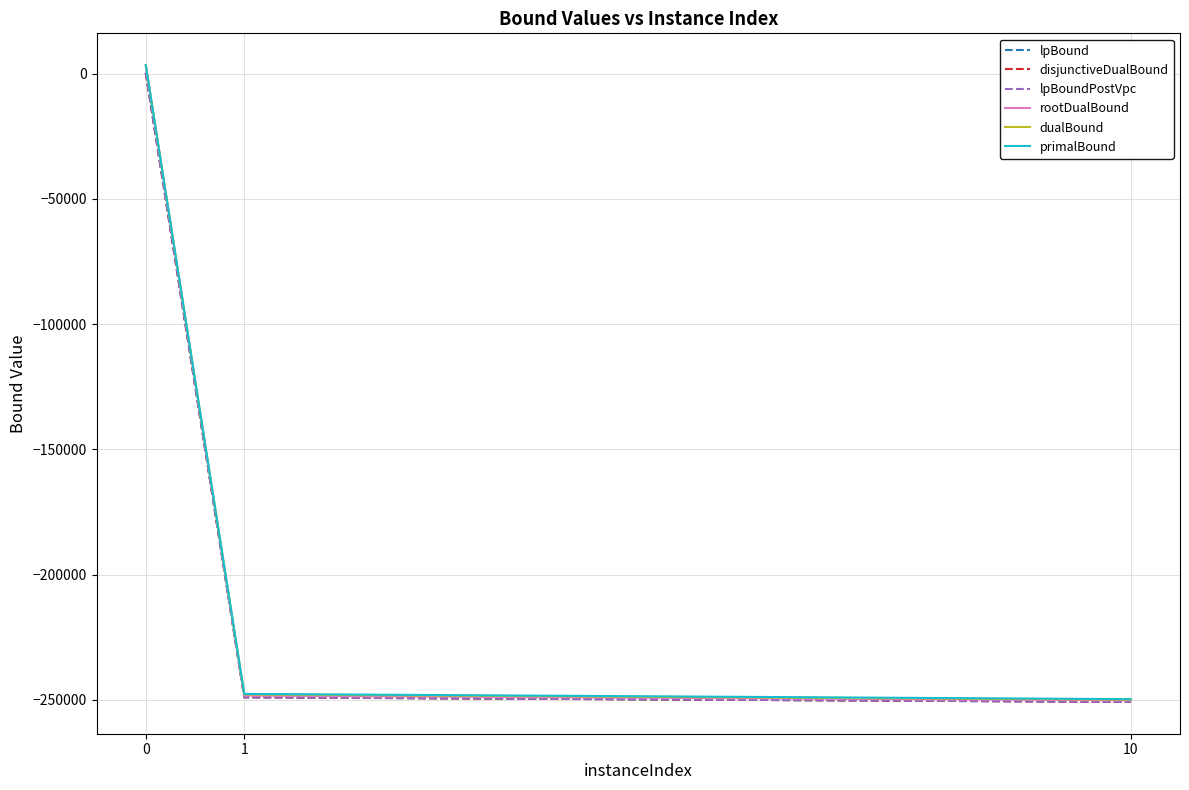

Which series has the largest range (max minus min)?

rootDualBound